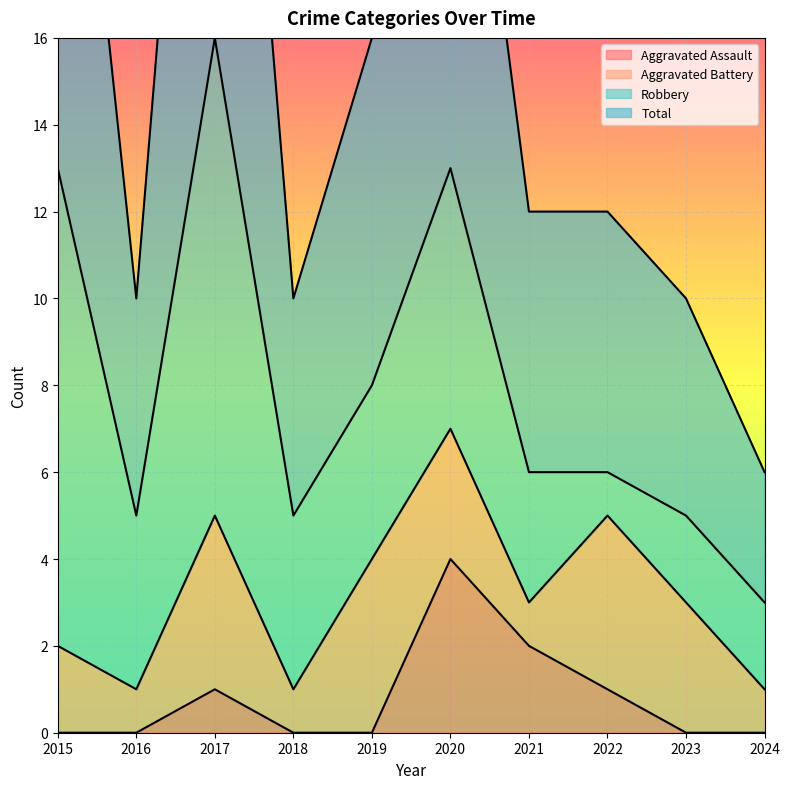

True or false: Aggravated Assault has a value of -2 at 2018.

False